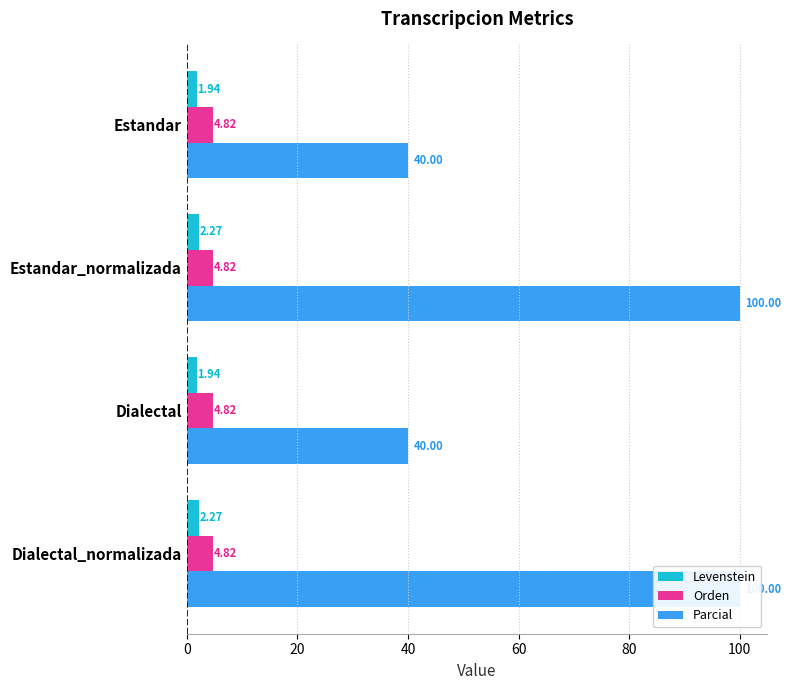

Reading right to left, transcribe all the data shown in this chart.

Levenstein: 2.3	1.9	2.3	1.9
Orden: 0.2	0.2	0.2	0.2
Parcial: 100.0	40.0	100.0	40.0